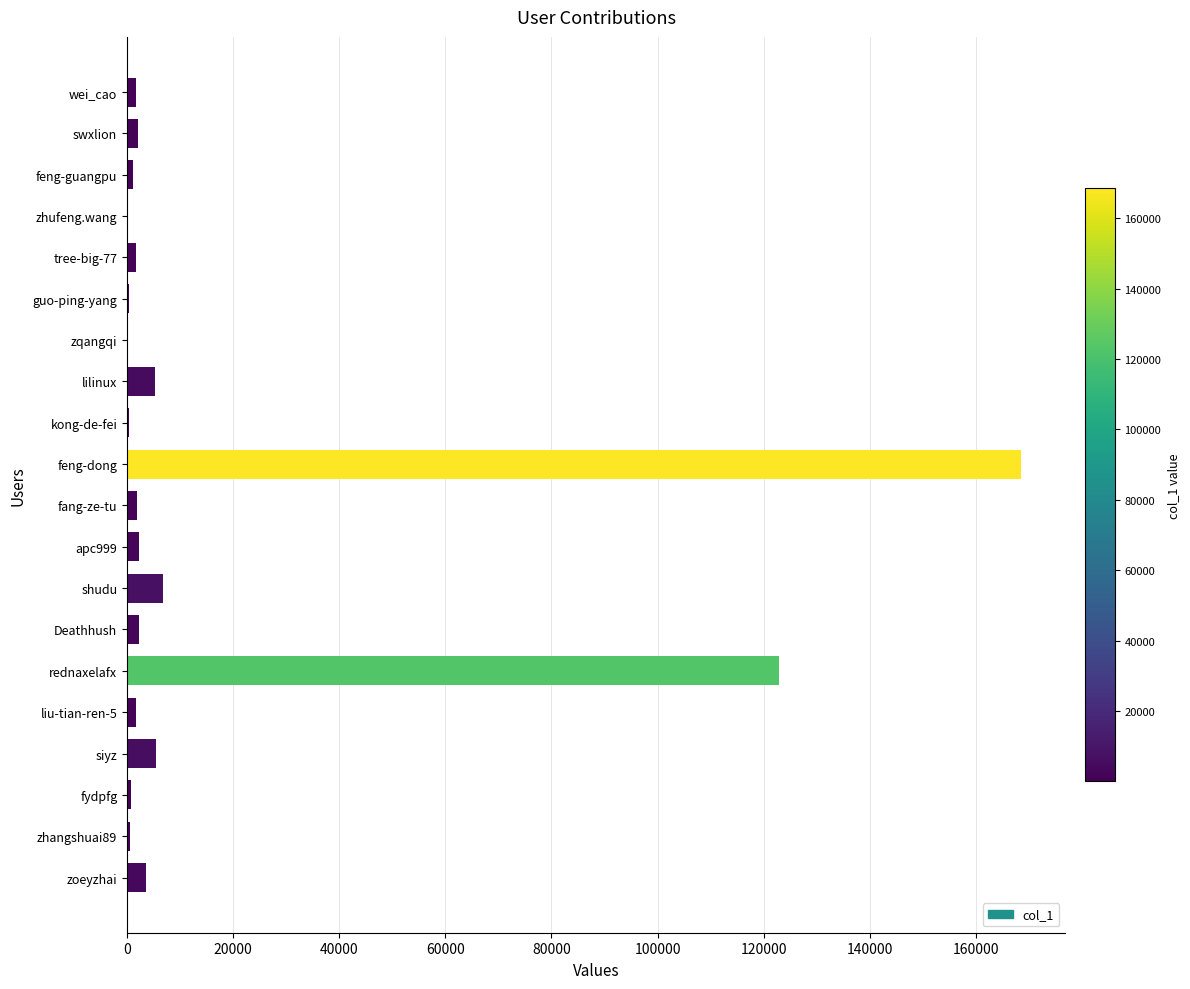

What is the sum of all values?

329318